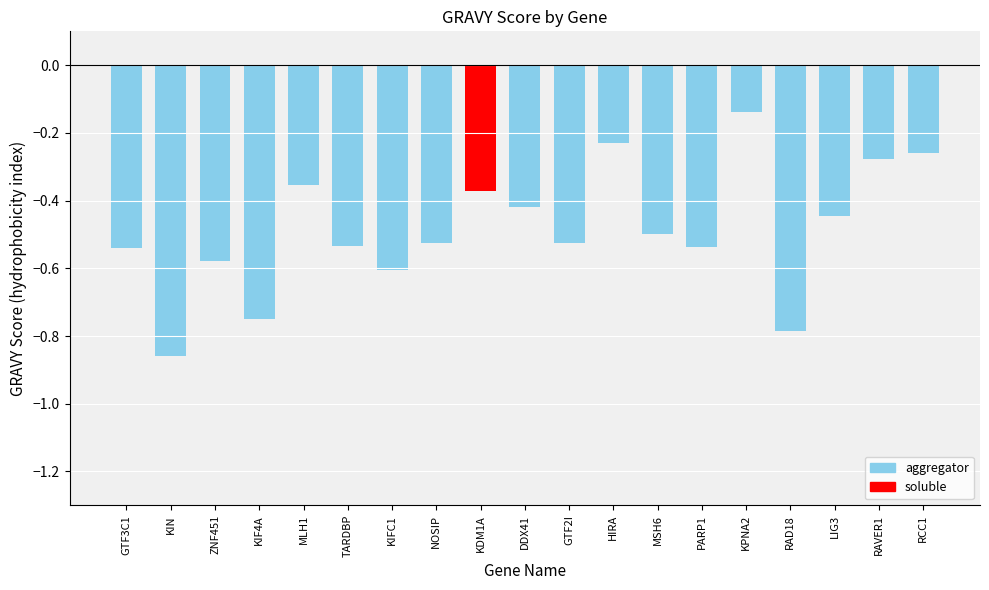

List the labels in order of value, largest first.

KPNA2, HIRA, RCC1, RAVER1, MLH1, KDM1A, DDX41, LIG3, MSH6, NOSIP, GTF2I, TARDBP, PARP1, GTF3C1, ZNF451, KIFC1, KIF4A, RAD18, KIN